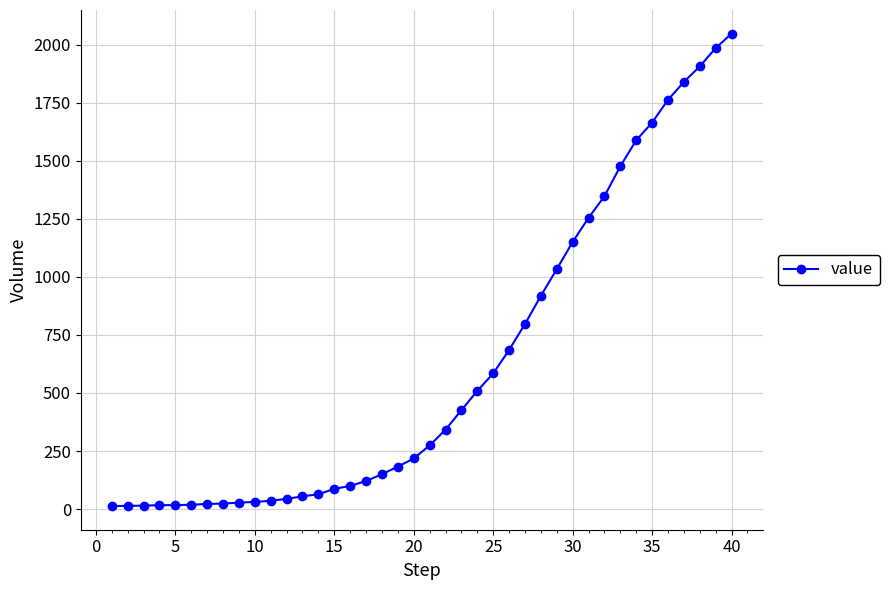

What is the average value?

621